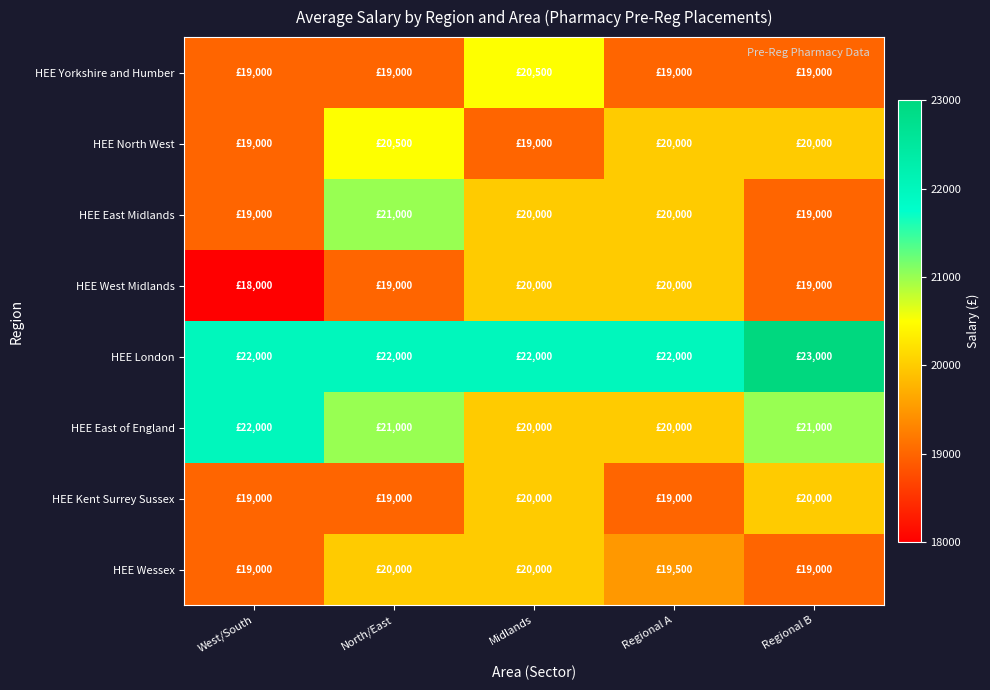

Which series has the largest total across all categories?

HEE London